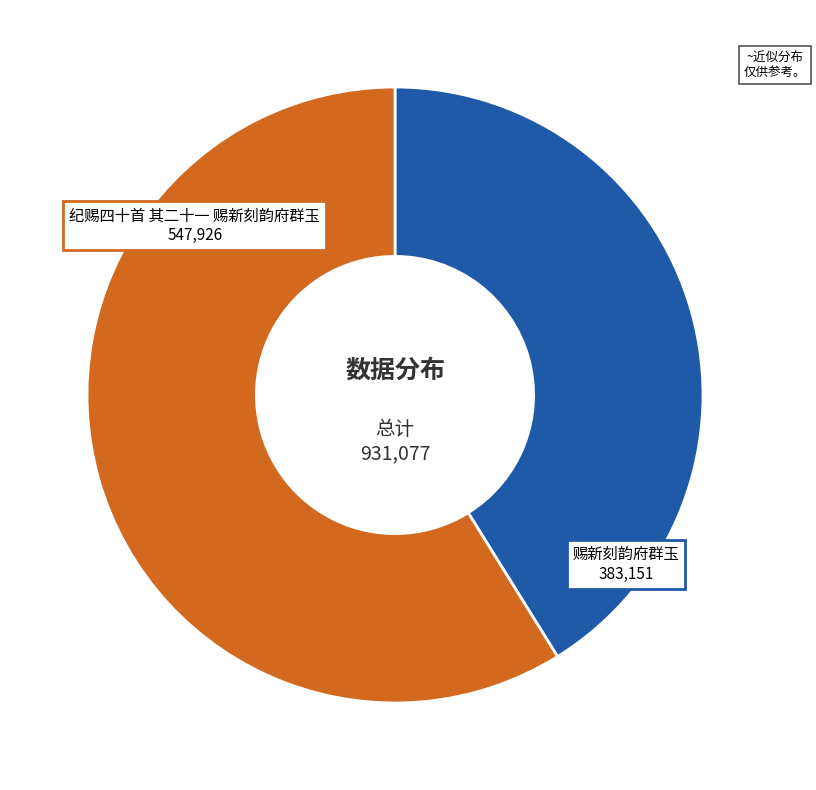

Is 纪赐四十首 其二十一 赐新刻韵府群玉 the majority of the pie?

Yes